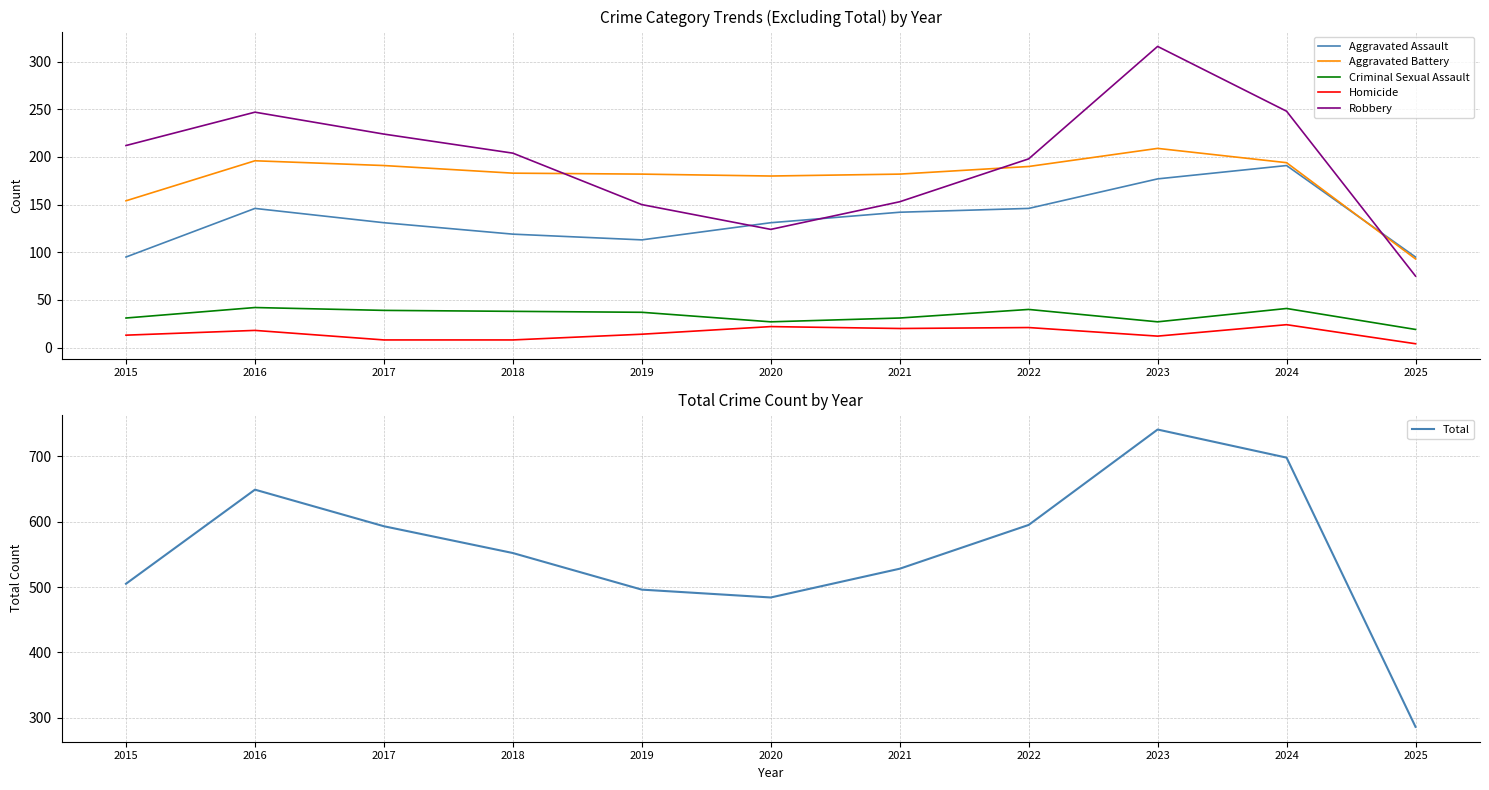

True or false: Criminal Sexual Assault and Total cross at least once.

False